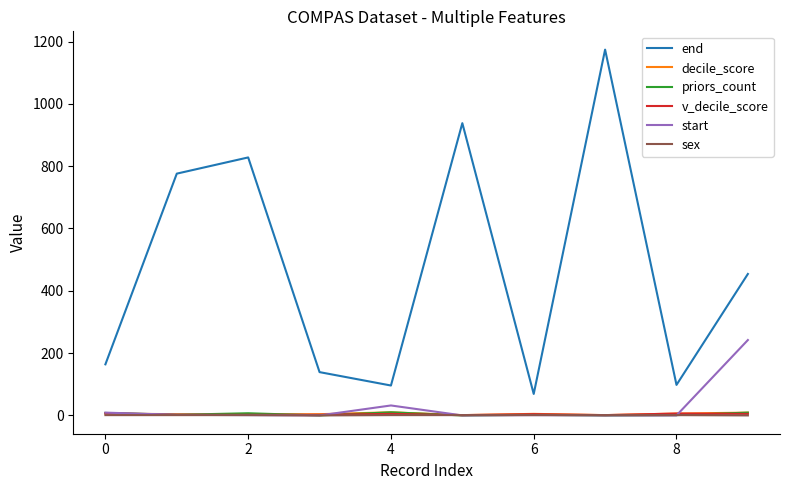

True or false: end and v_decile_score cross at least once.

False